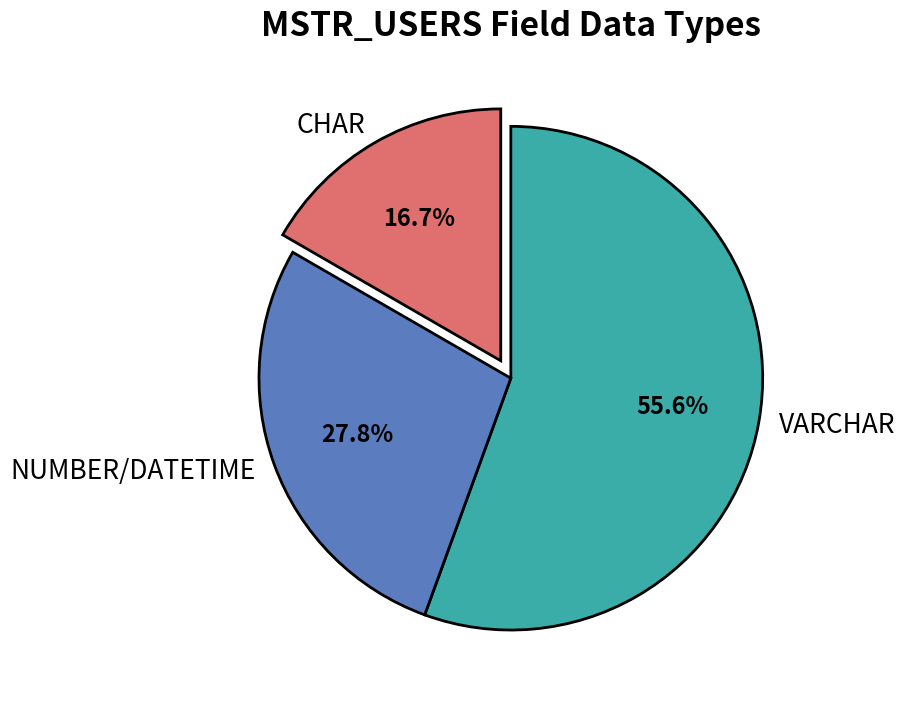

Approximately how many times larger is the value at NUMBER/DATETIME compared to VARCHAR?

0.5